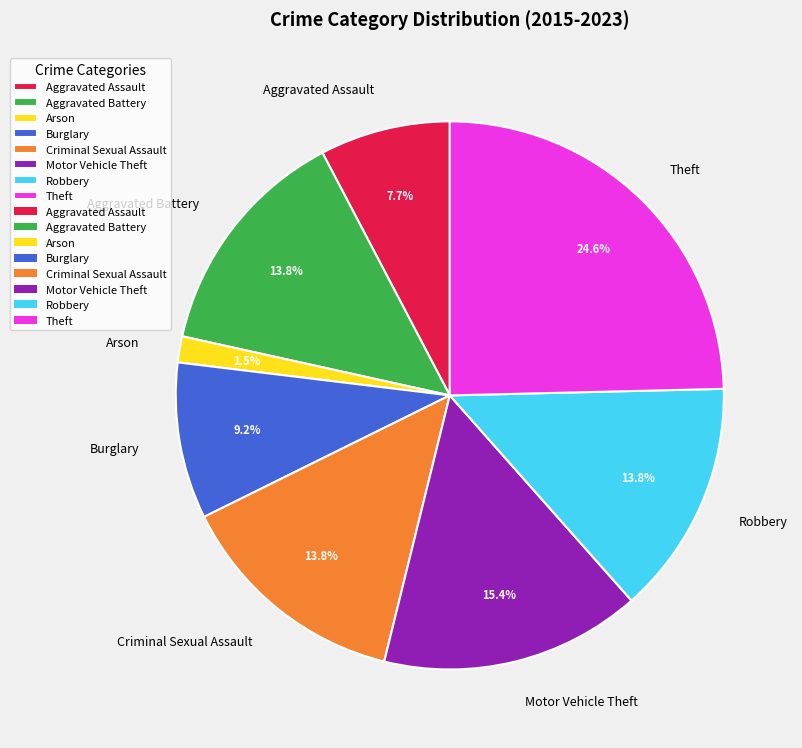

Which category has the smallest portion of the pie?

Arson